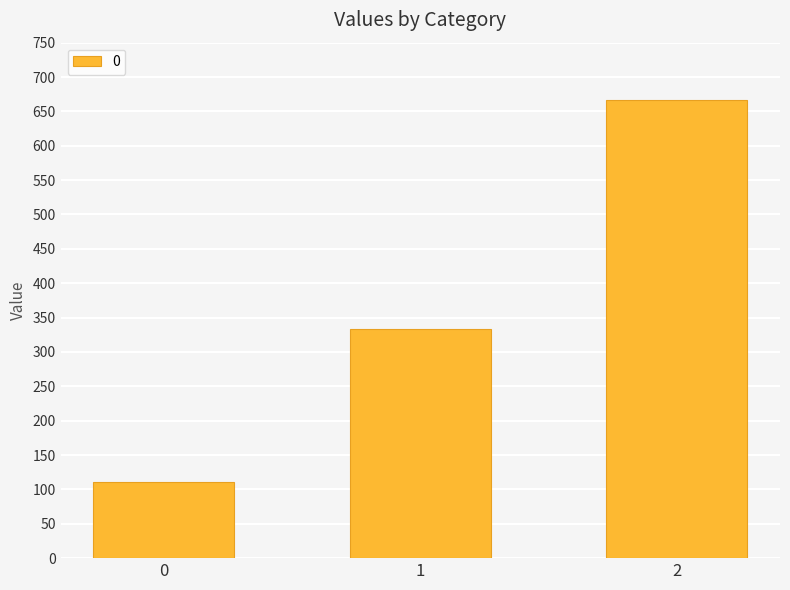

Approximately how many times larger is the value at 1 compared to 0?

3.0